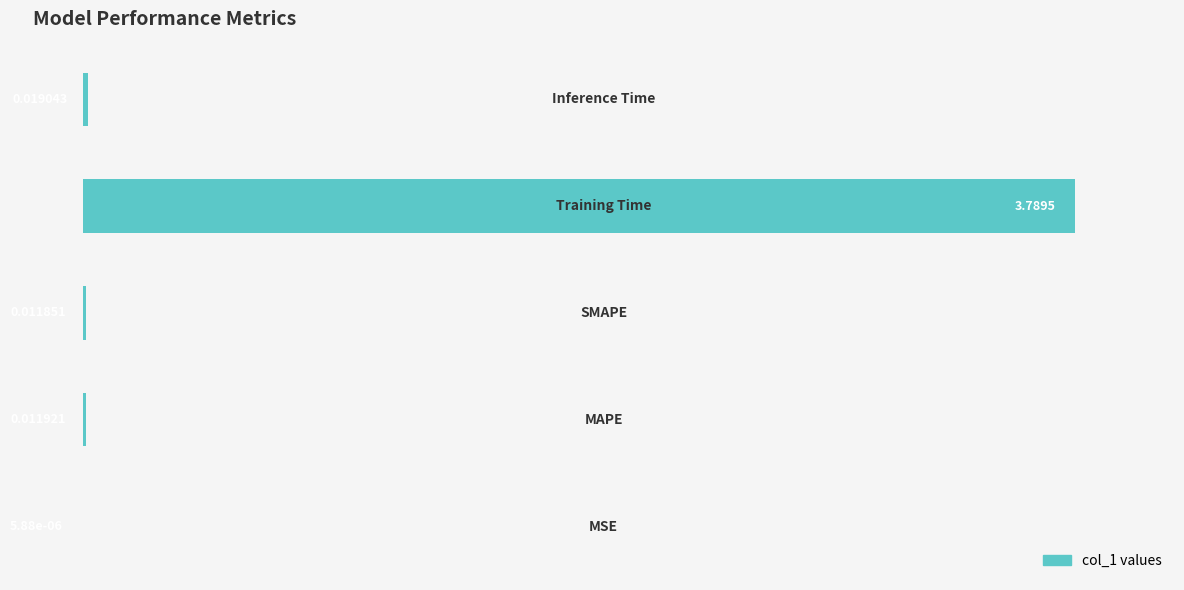

What is the sum of all values?

1.0